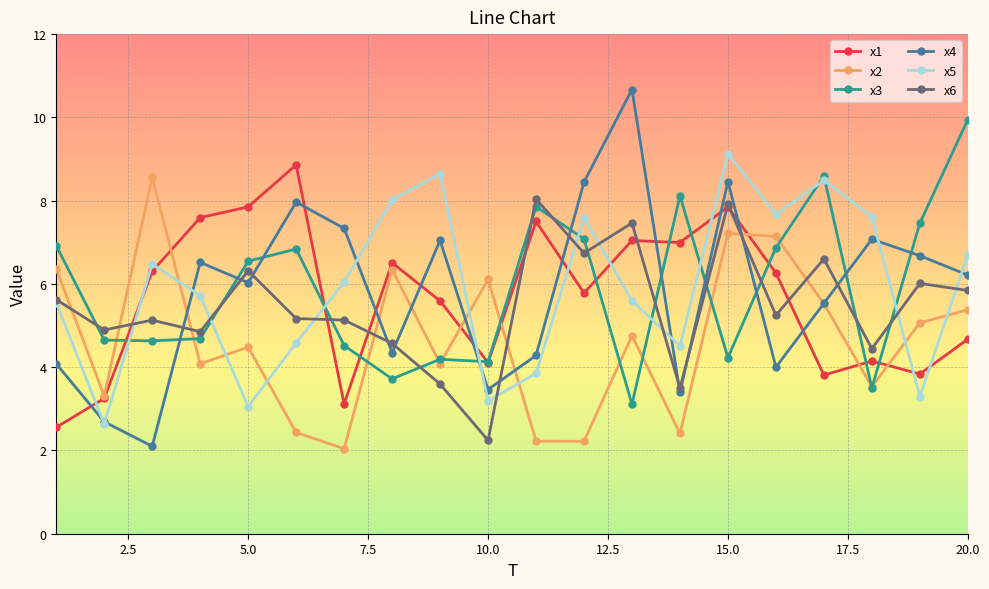

What is the minimum value shown in the chart?

2.0